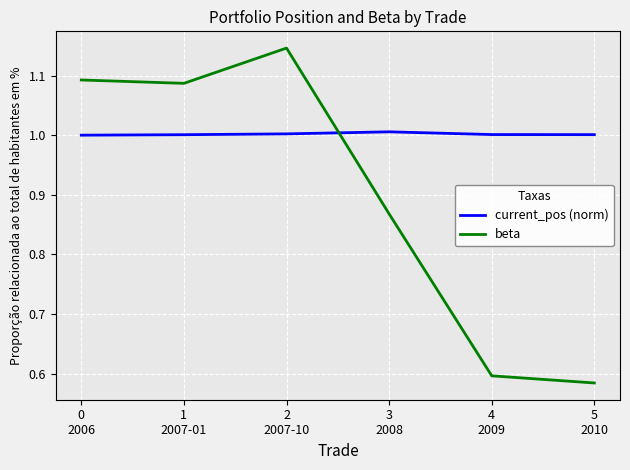

At which category is the sum across all series the highest?

2
2007-10